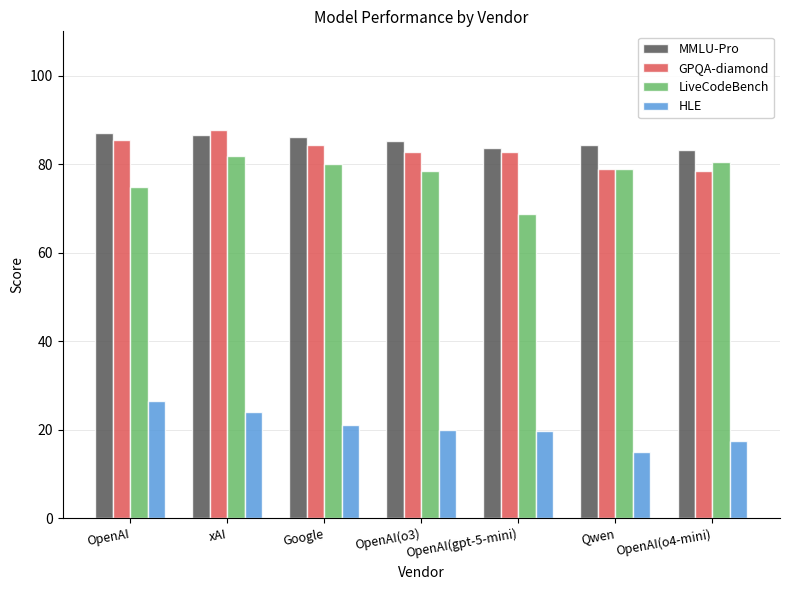

What is the approximate value of GPQA-diamond at Google?

84.4